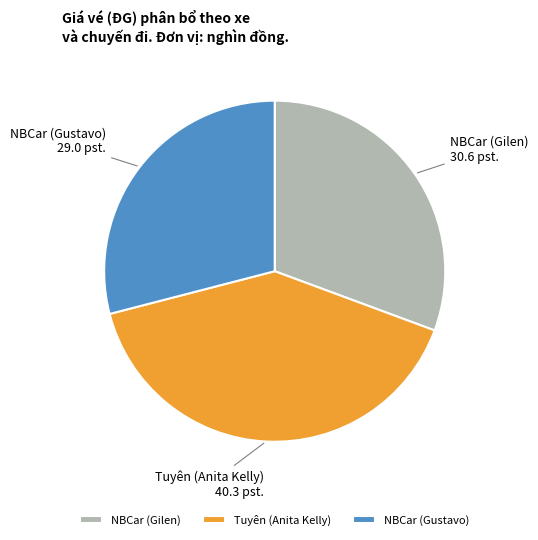

Count the number of slices in the pie.

3